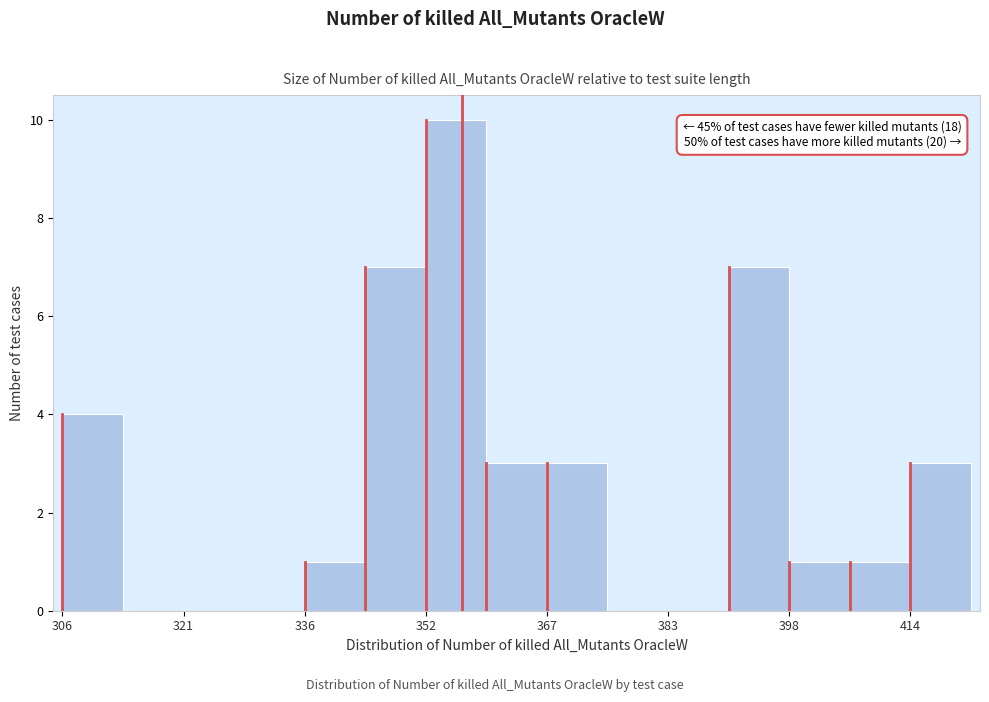

Read against the x-axis, roughly where is the centre of the tallest bar?

356